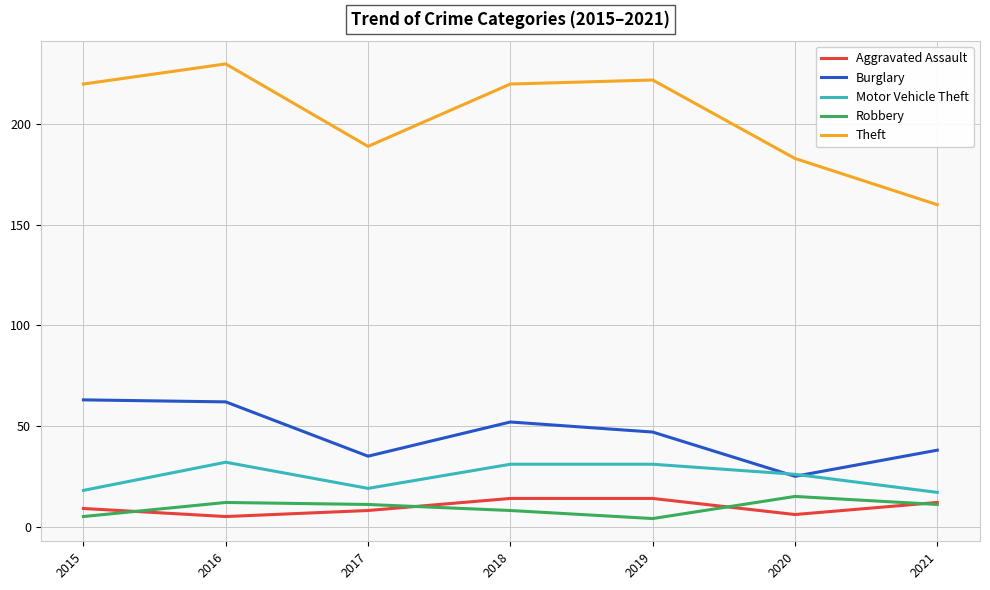

Where does the Motor Vehicle Theft series first go above 26?

2016